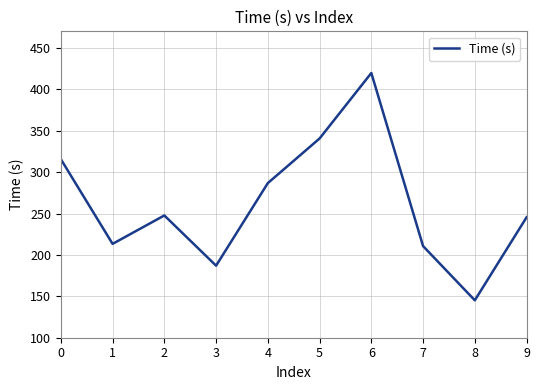

Reading left to right, transcribe all the data shown in this chart.

315.6	213.3	247.6	187.0	286.7	340.6	419.7	210.7	145.2	245.4